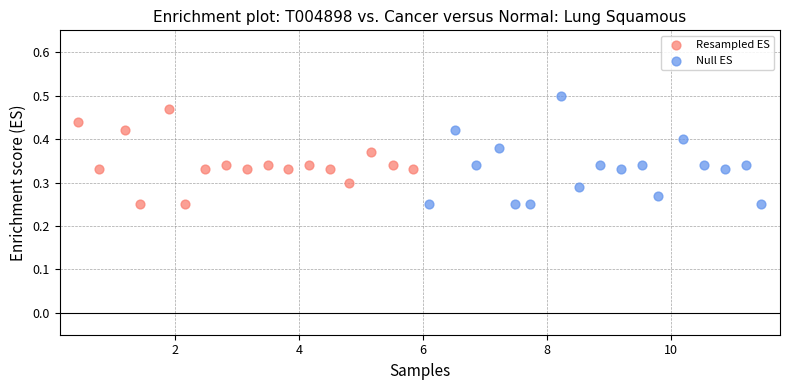

Which series contains the highest Y value?

Null ES